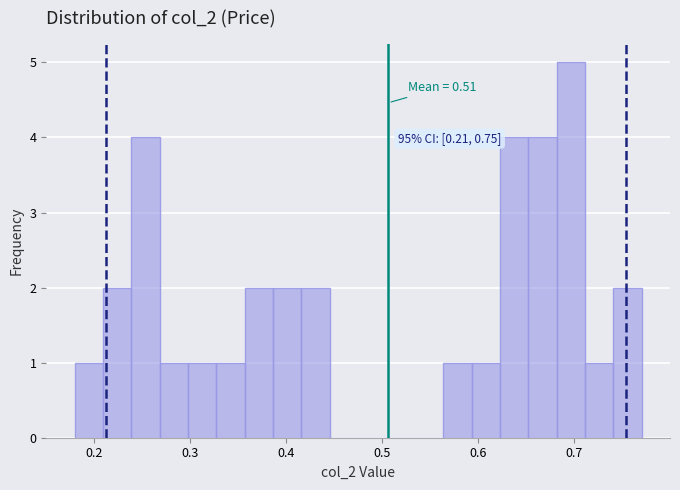

Read against the x-axis, roughly where is the centre of the tallest bar?

0.70